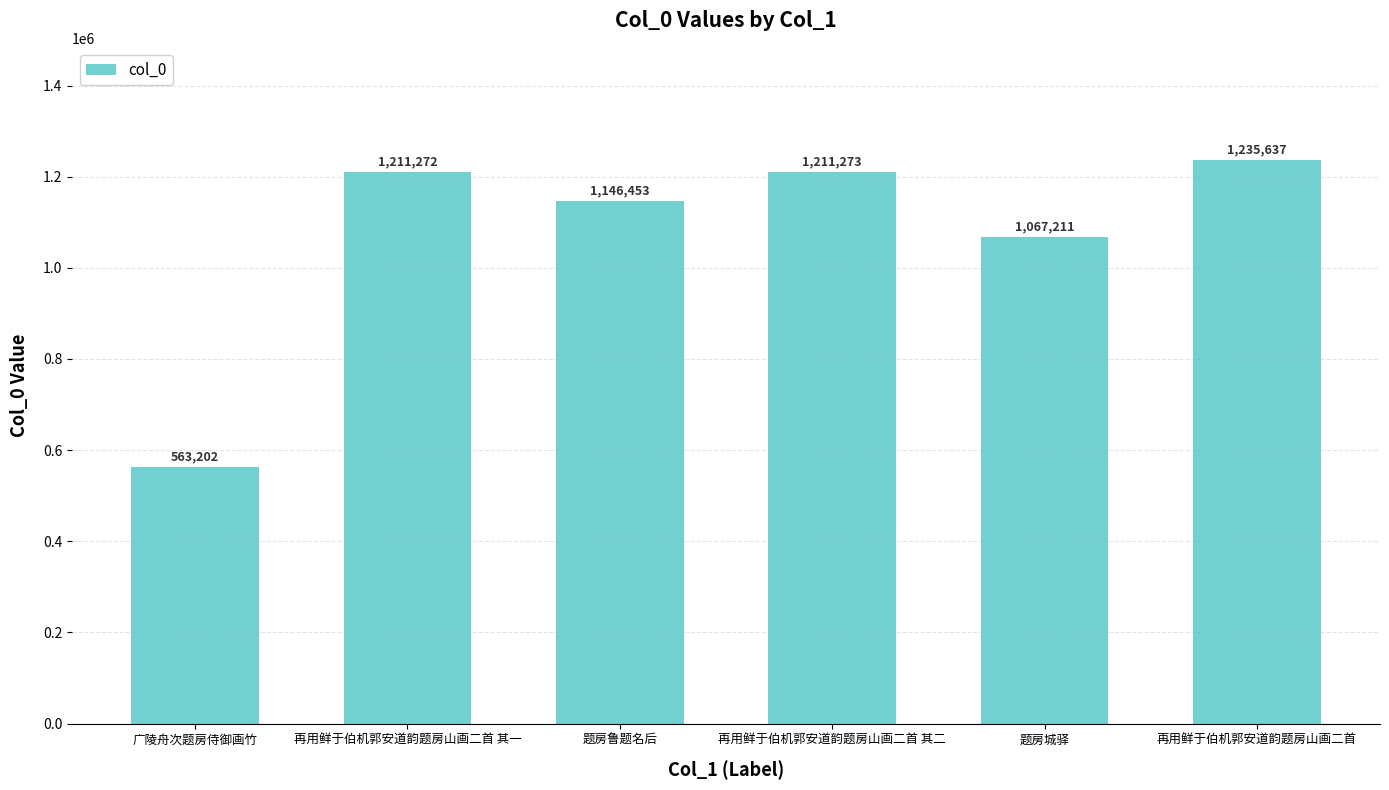

Reading right to left, extract all data points from this chart.

1235637	1067211	1211273	1146453	1211272	563202